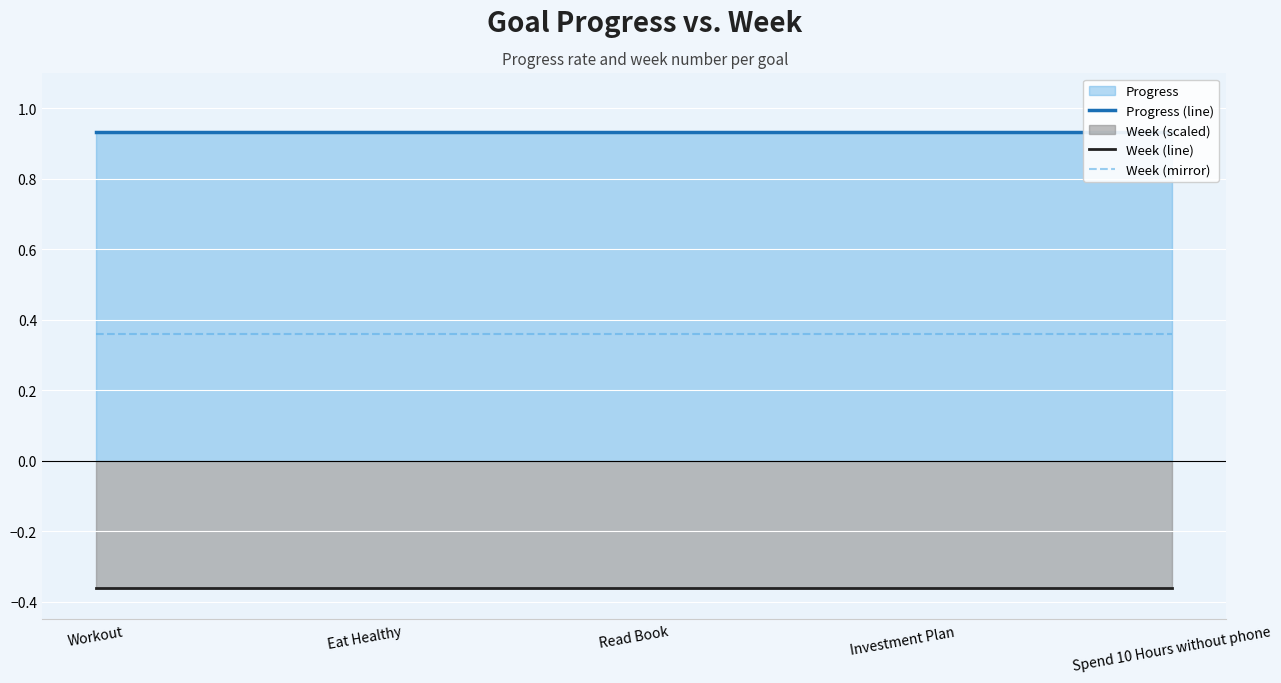

Is it true that Week (line) equals -0.2 at Investment Plan?

False